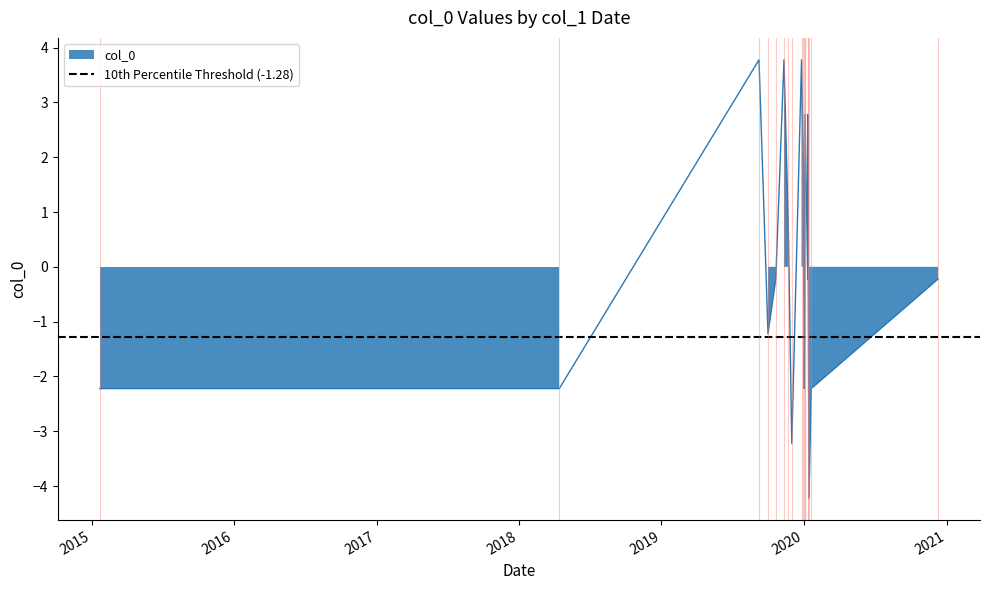

Rank the categories by value from lowest to highest.

2020-01-14, 2019-12-01, 2020-01-20, 2018-04-14, 2015-01-22, 2020-01-02, 2020-01-03, 2019-10-01, 2020-01-11, 2019-10-21, 2020-12-10, 2019-11-22, 2019-12-31, 2020-01-04, 2020-01-11, 2019-09-08, 2019-11-11, 2019-12-26